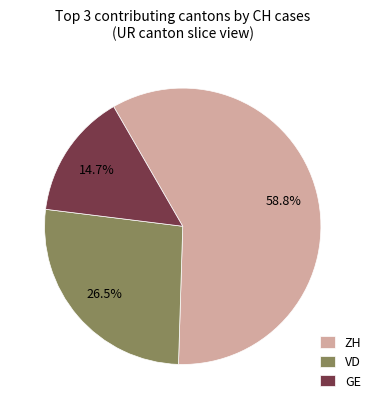

What portion of the pie excludes GE?

85.3%